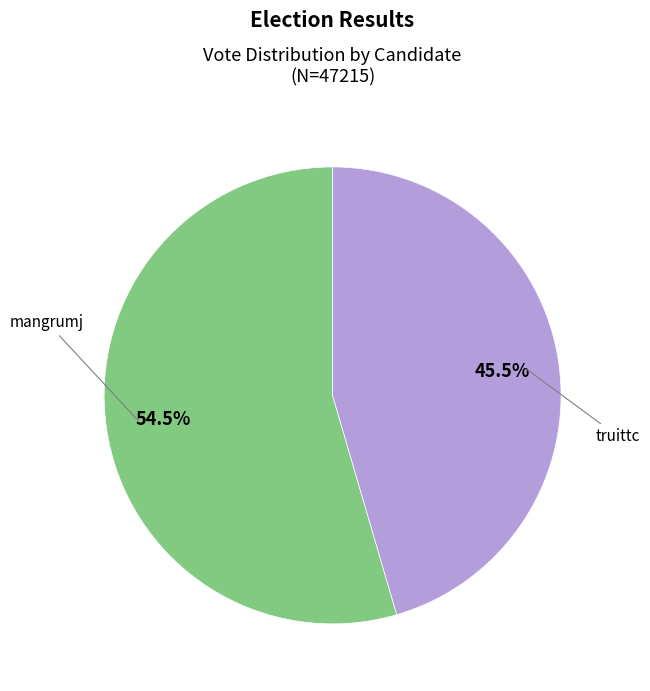

Combined, do truittc and mangrumj account for over 50%?

Yes